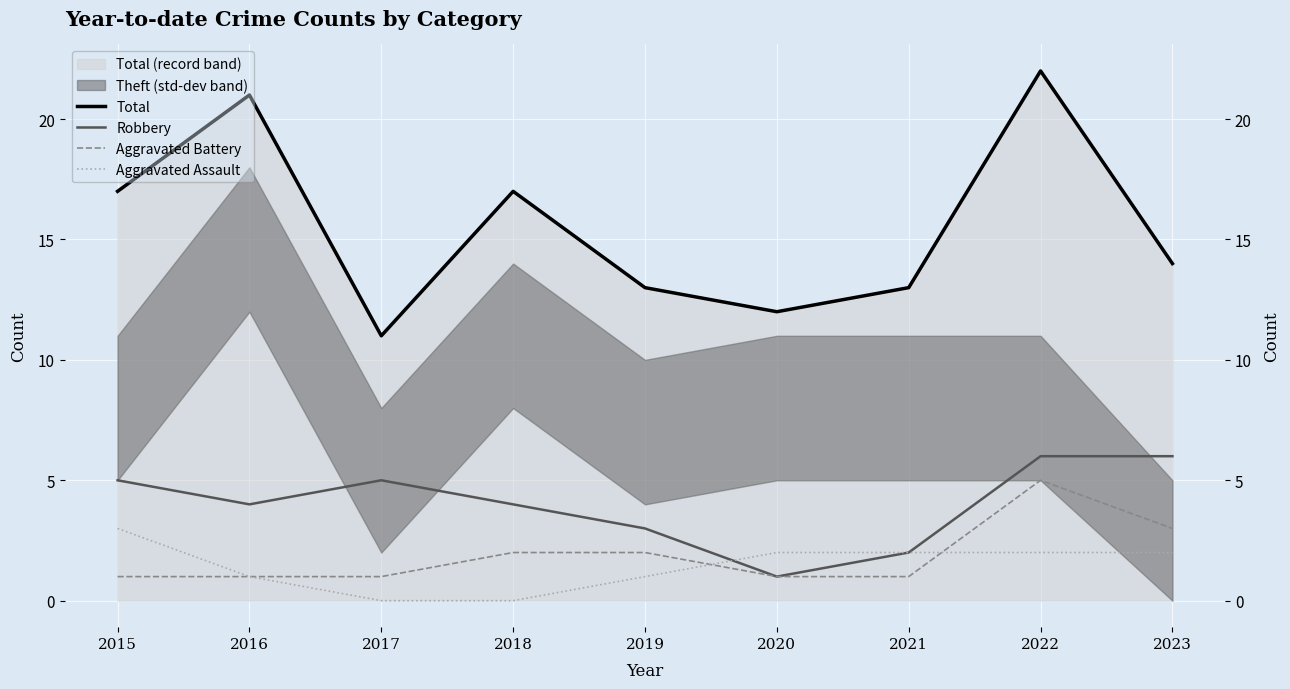

What is the value of the Aggravated Battery point at the 4th from the left?

2